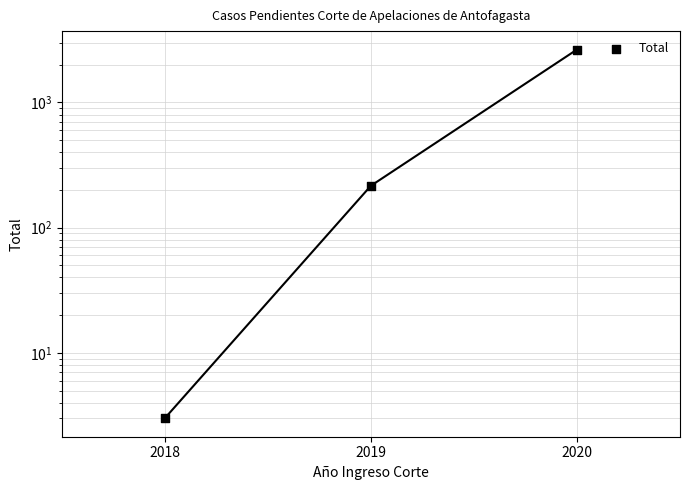

Approximately how many times larger is the value at 2020 compared to 2019?

12.3